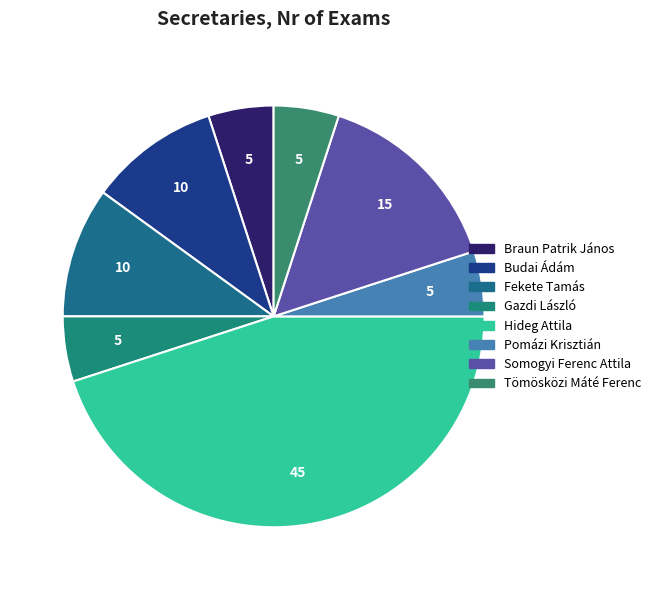

Does Pomázi Krisztián represent more than half of the total?

No